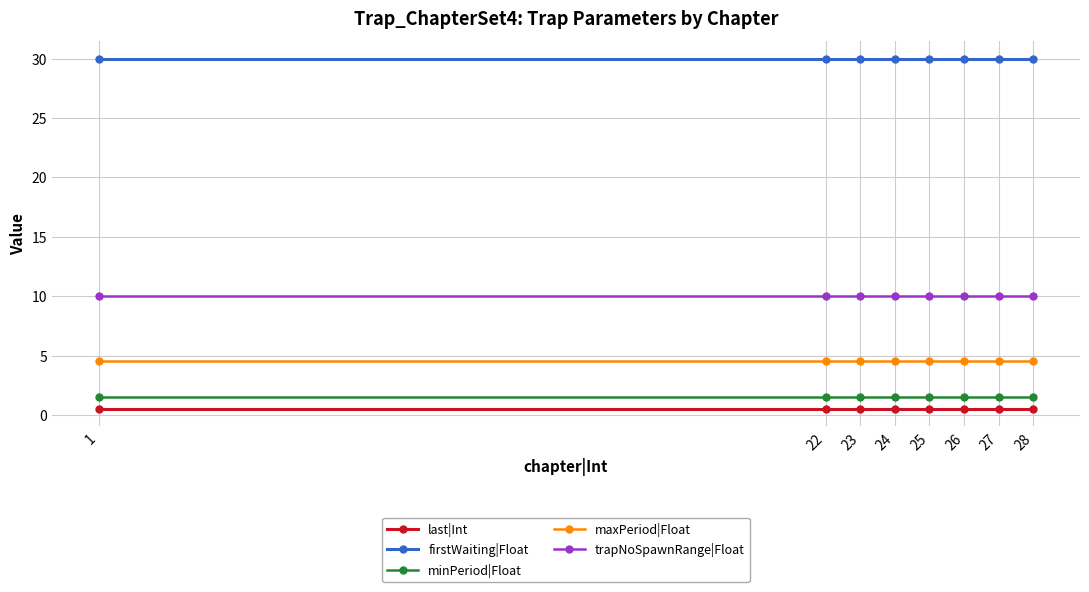

The trapNoSpawnRange|Float series shows 10.0 at 1. True or false?

True